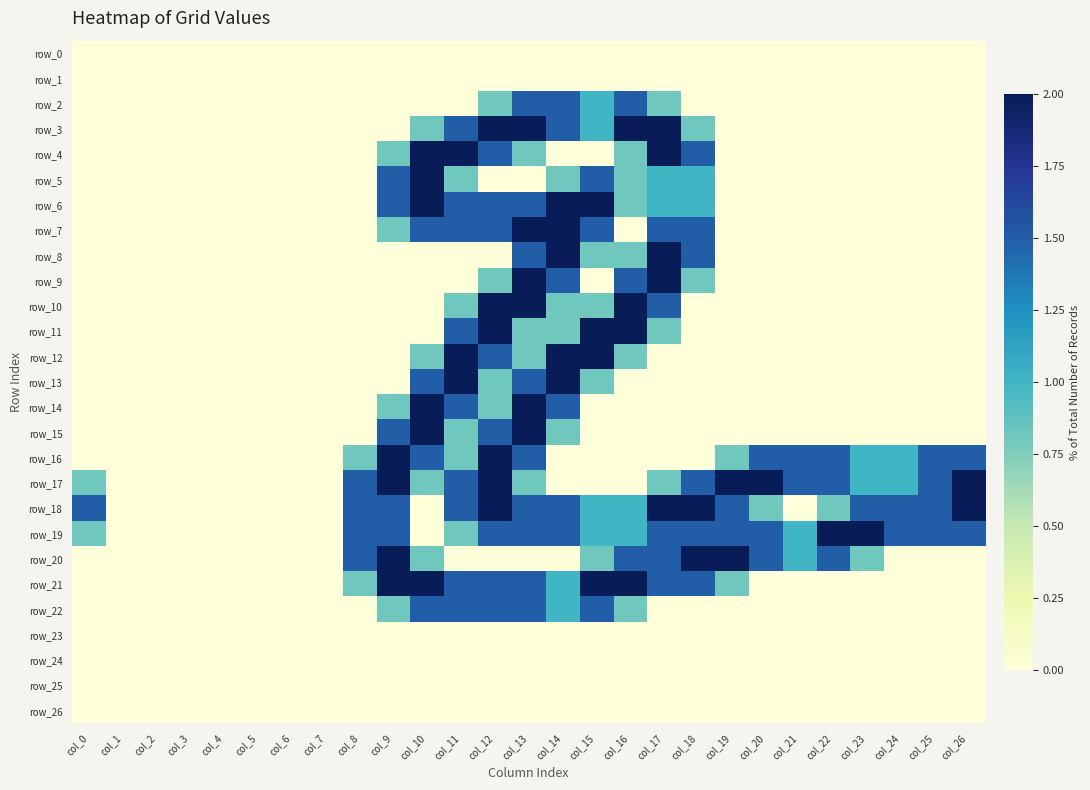

Which series has the largest range (max minus min)?

row_3